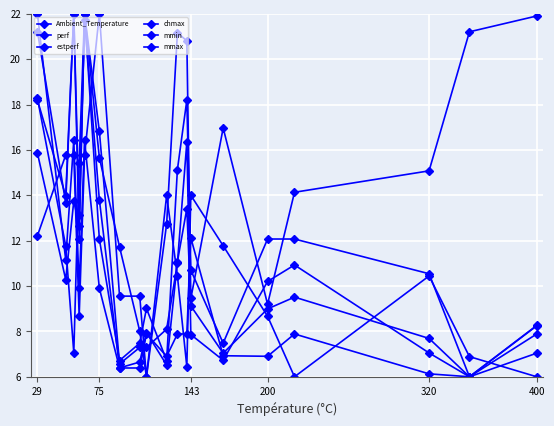

How many lines are shown in the chart?

6